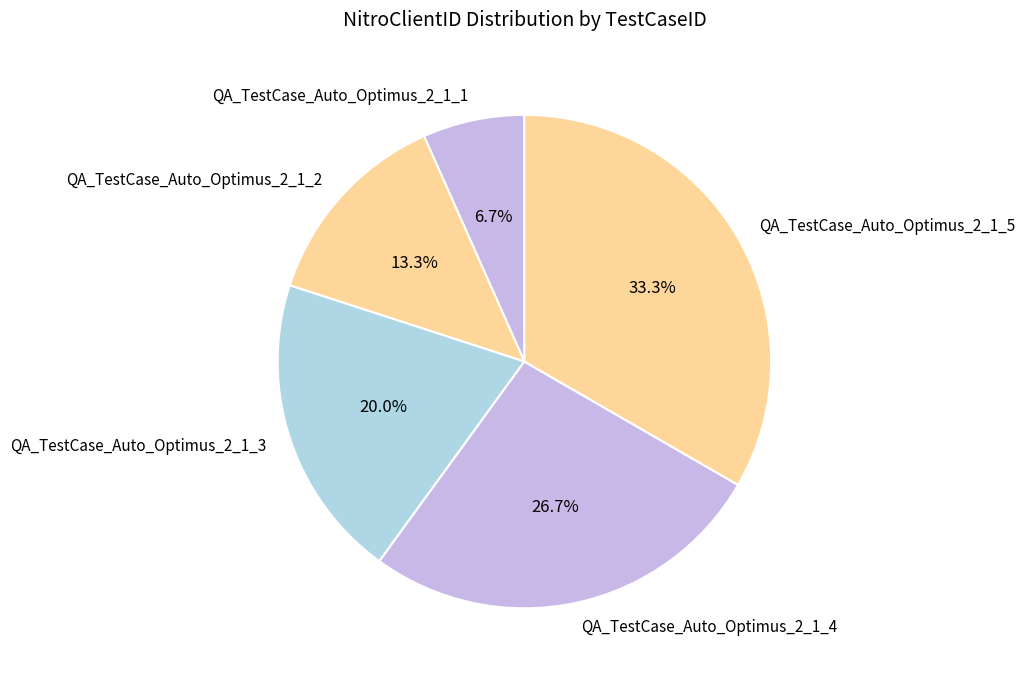

Is there a majority slice in this chart?

No